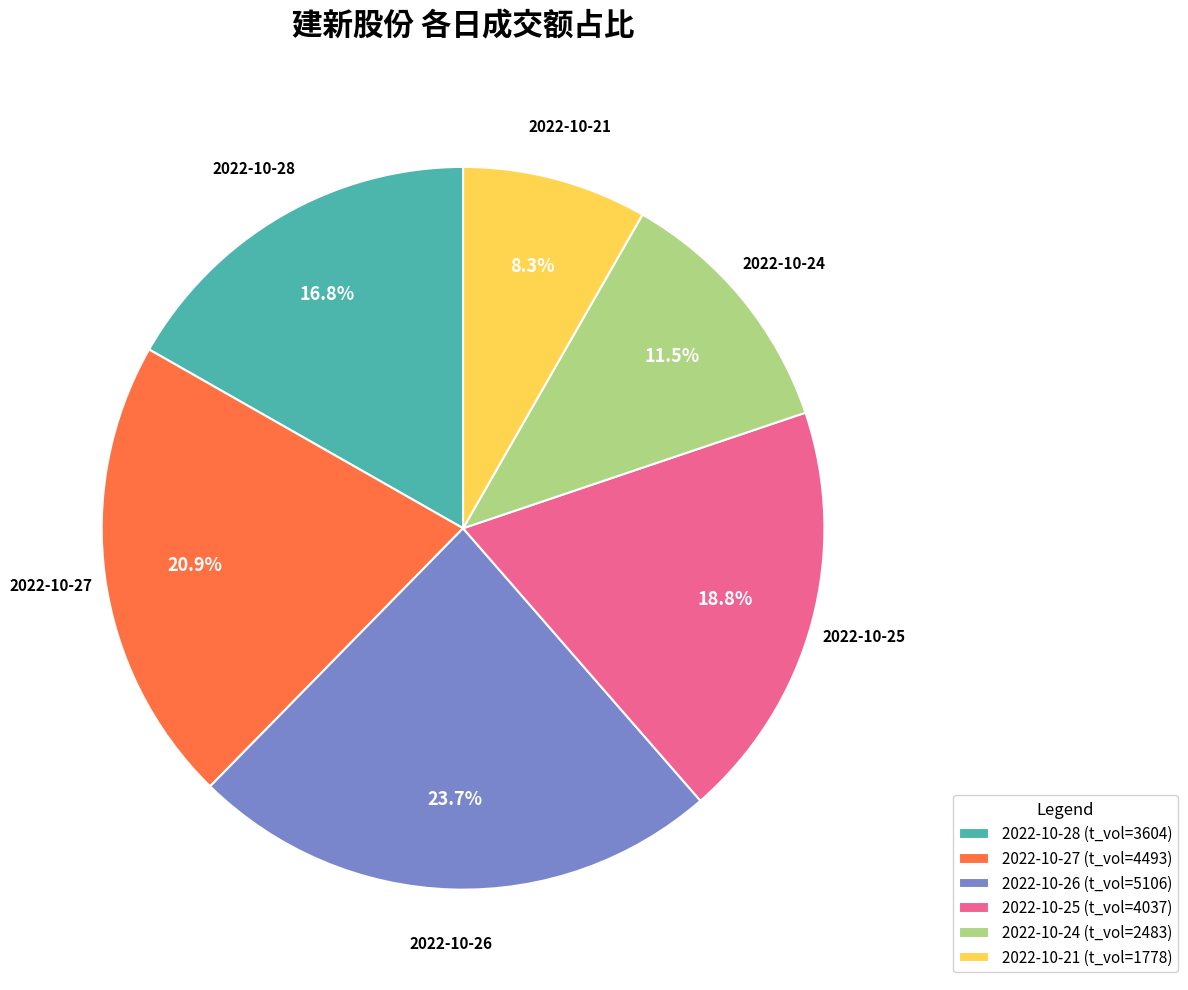

Combined, do 2022-10-24 (t_vol=2483) and 2022-10-25 (t_vol=4037) account for over 50%?

No